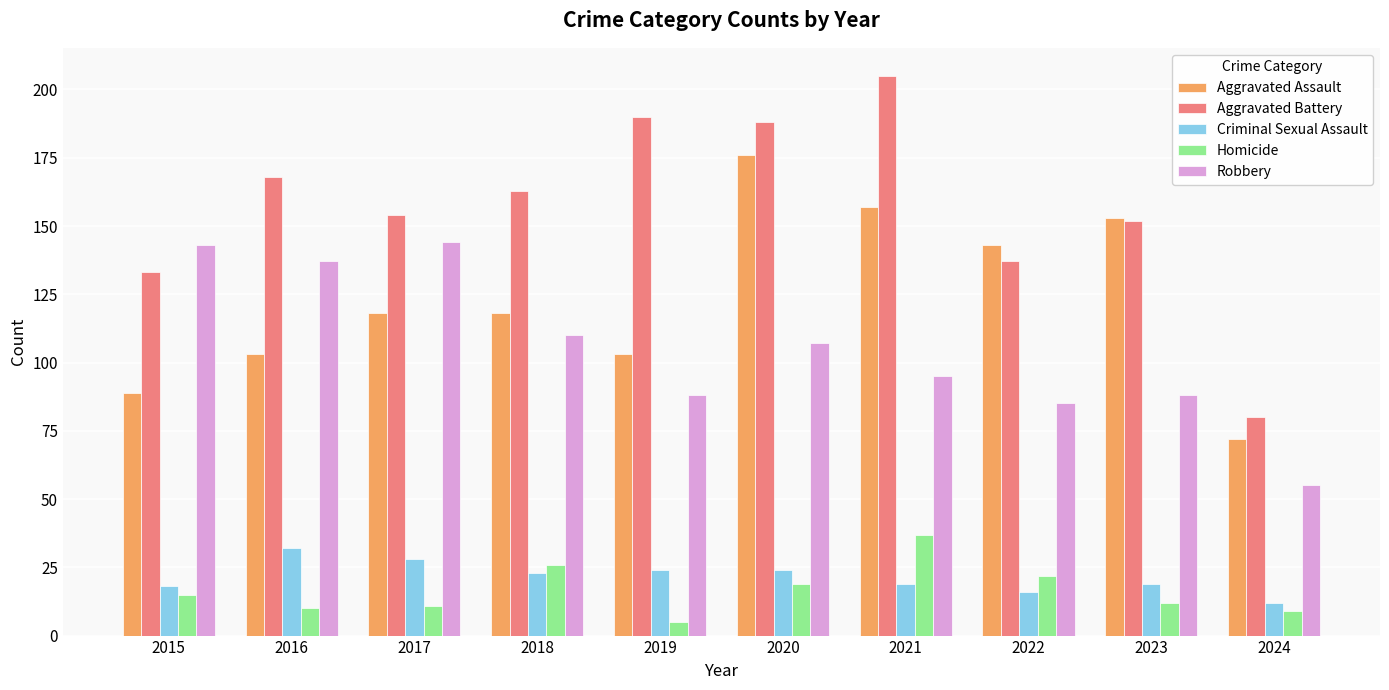

Which series has the largest range (max minus min)?

Aggravated Battery